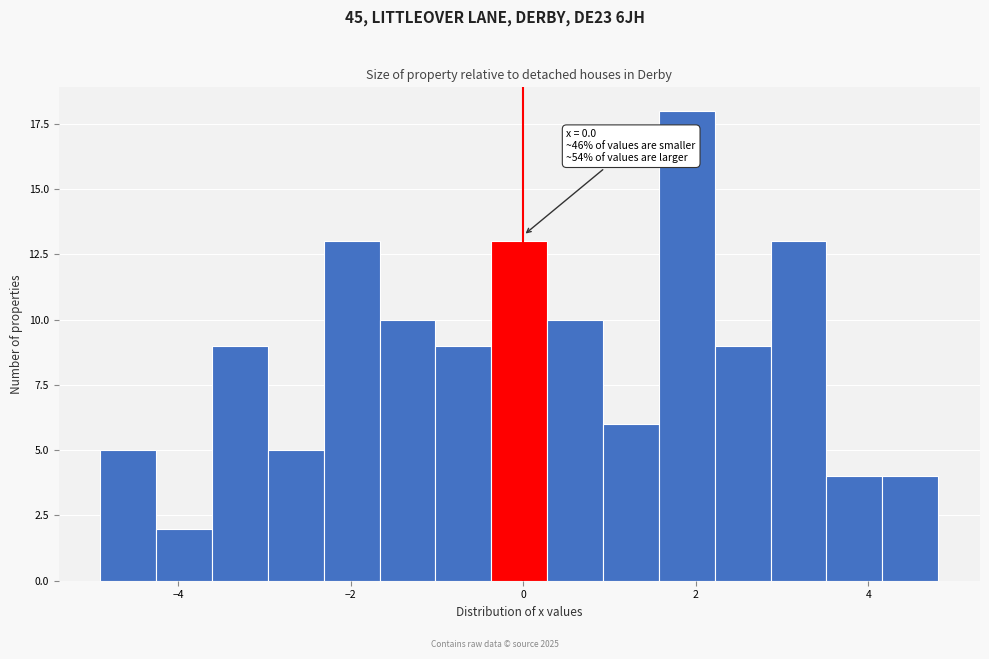

Read against the x-axis, roughly where is the centre of the tallest bar?

1.8